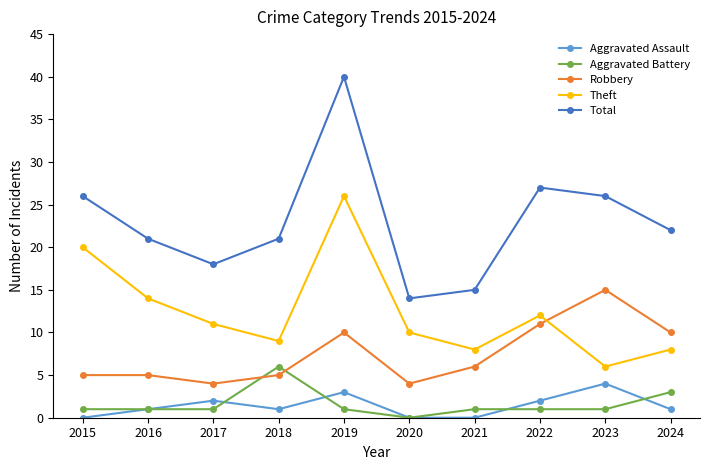

What is the value of the Aggravated Assault point at the 4th from the left?

1